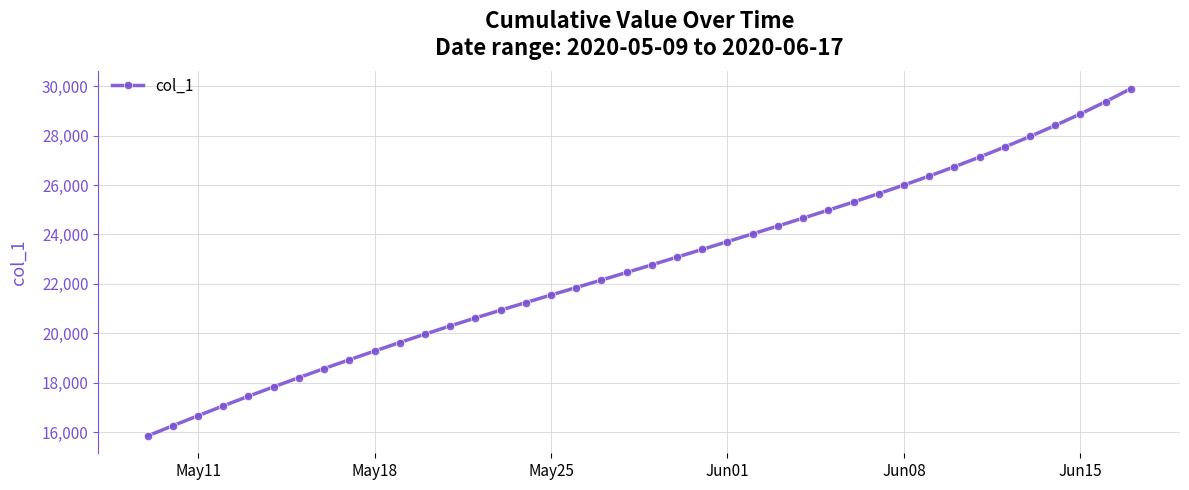

What is the difference between the second highest and minimum values?

13531.6